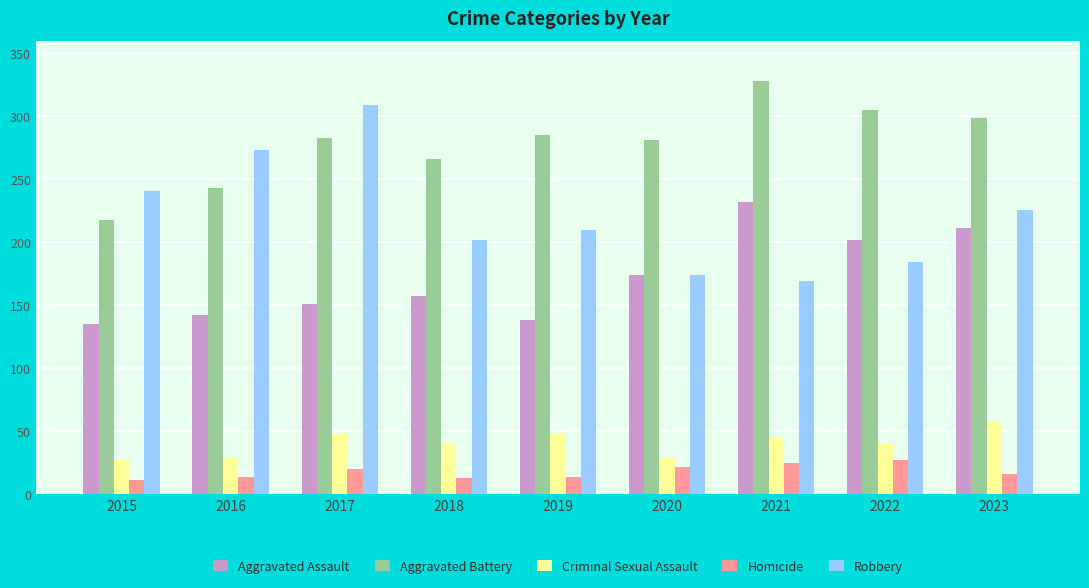

Which label corresponds to the largest value in the chart?

2021